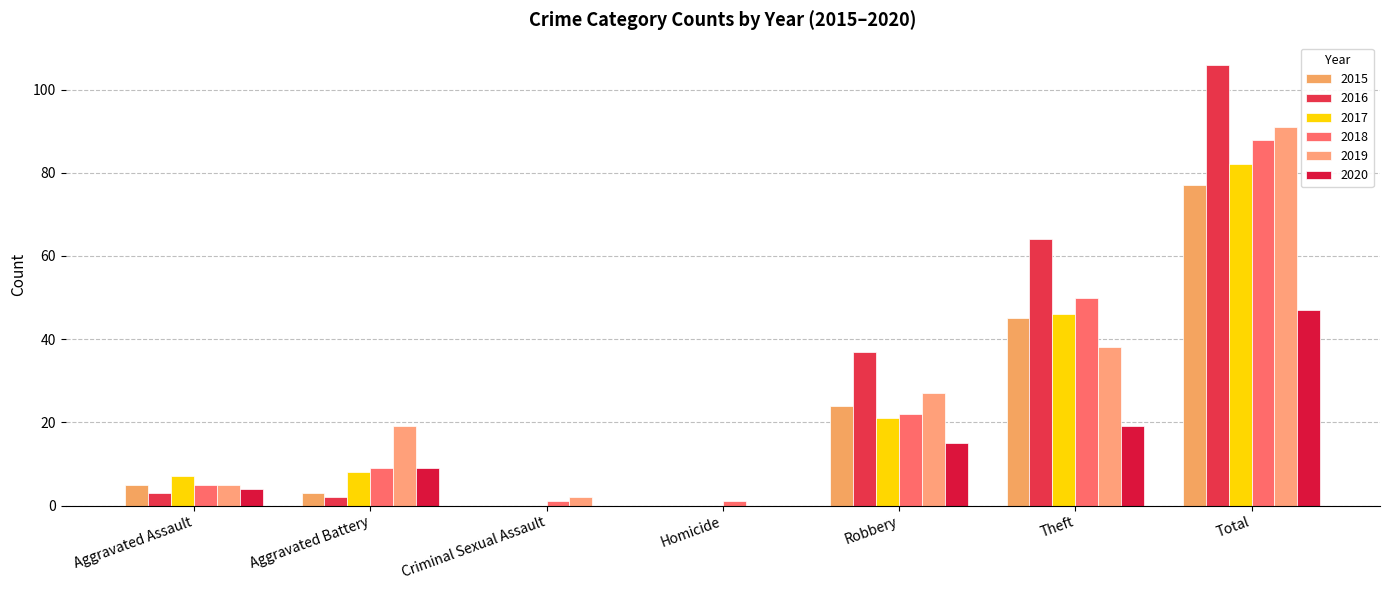

Is it true that 2017 equals 21 at Robbery?

True